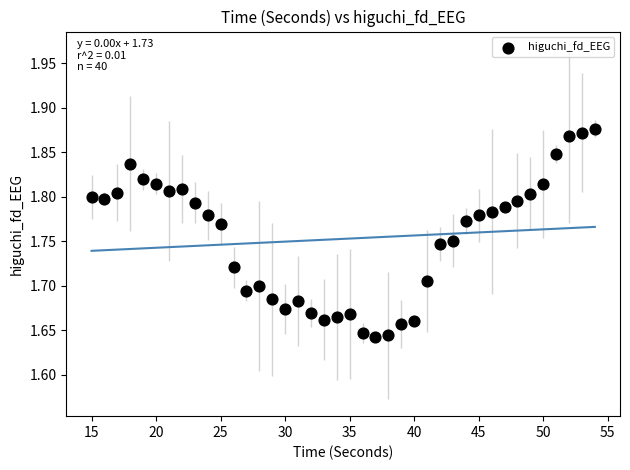

What is the range of X values (max minus min)?

39.0